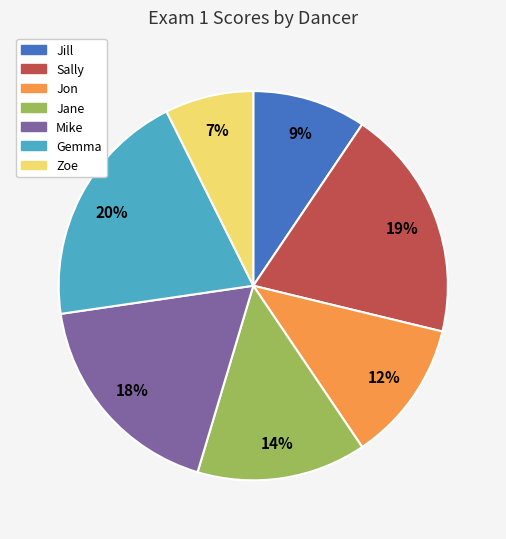

What percentage is the Jill slice, to the nearest percent?

9%